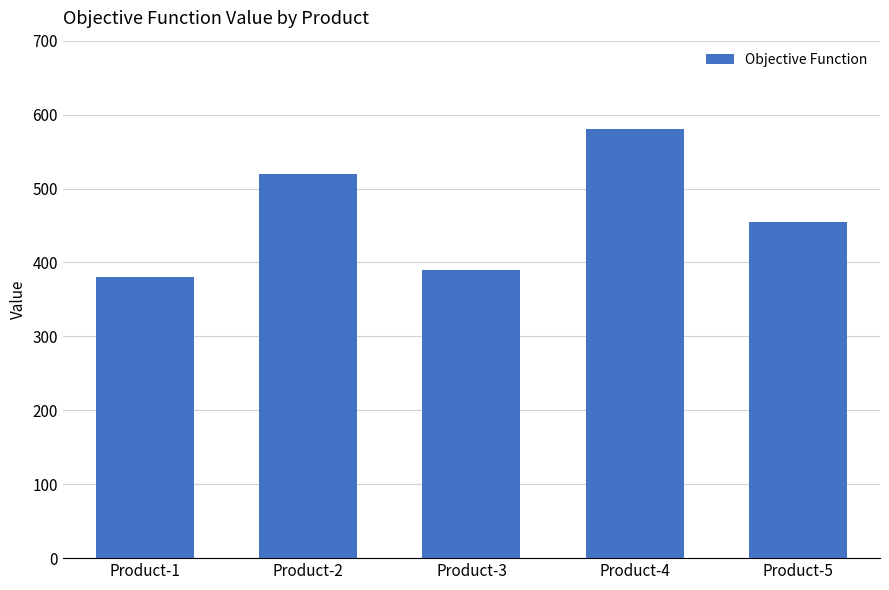

Reading right to left, what are all the values shown in this chart?

Product-5=455	Product-4=580	Product-3=390	Product-2=520	Product-1=380